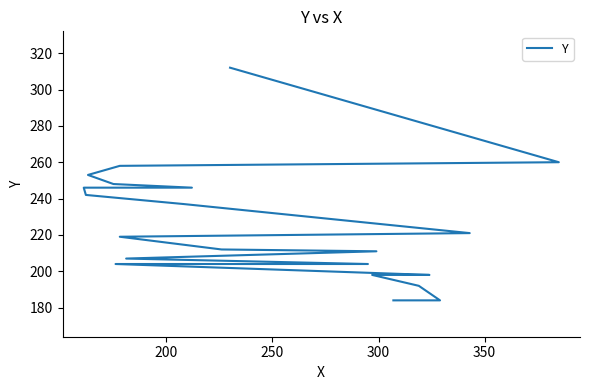

Count the number of categories in the chart.

22